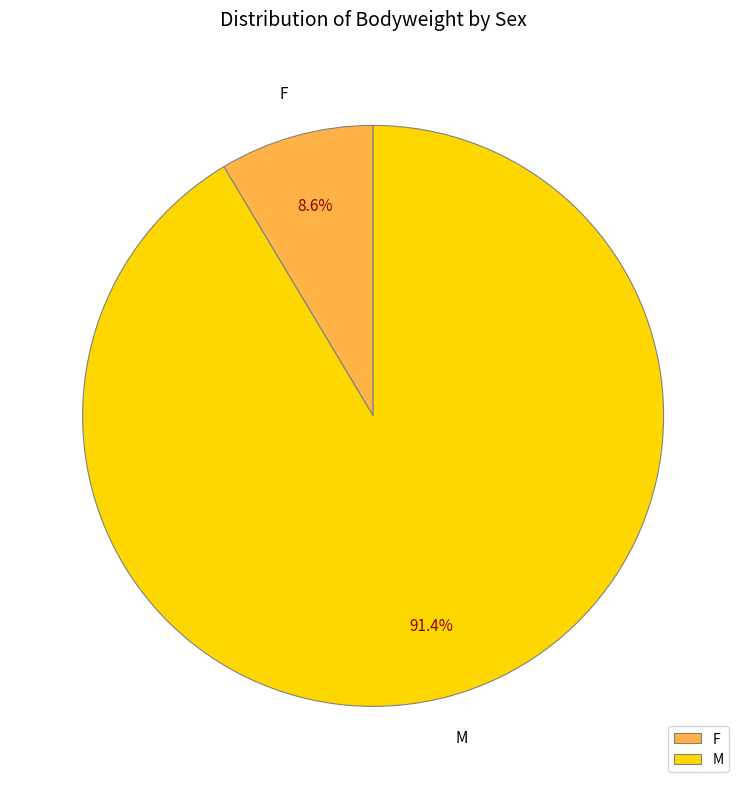

Is the sum of F and M greater than half?

Yes